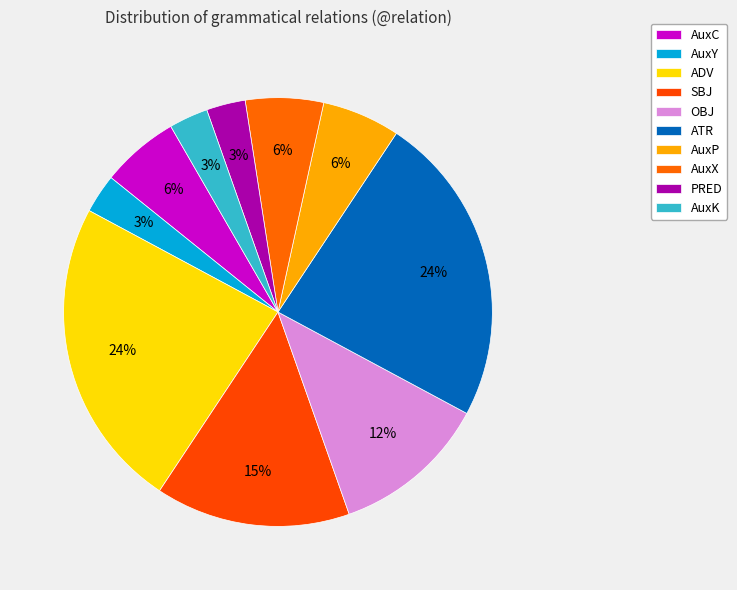

To the nearest percent, what portion does AuxC represent?

6%